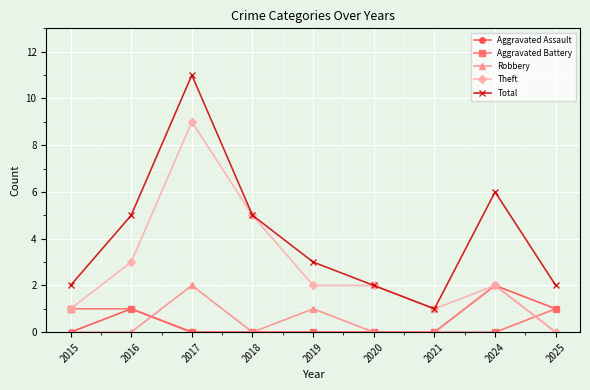

Which series has the largest total across all categories?

Total